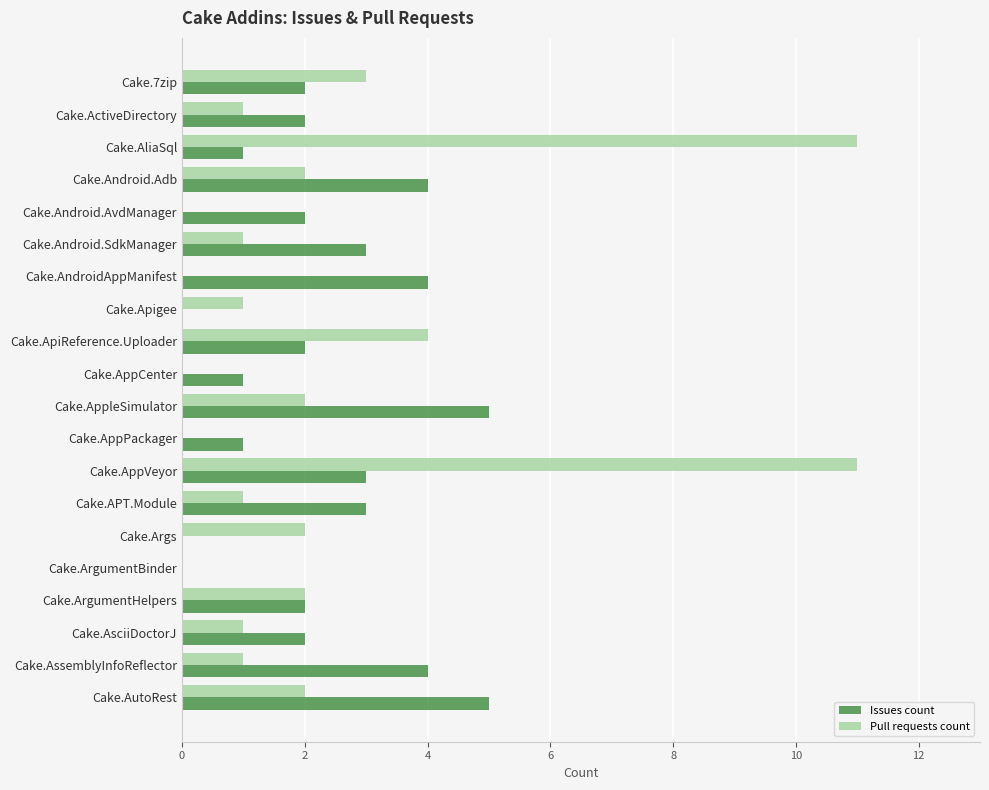

Count the number of data series in this chart.

2